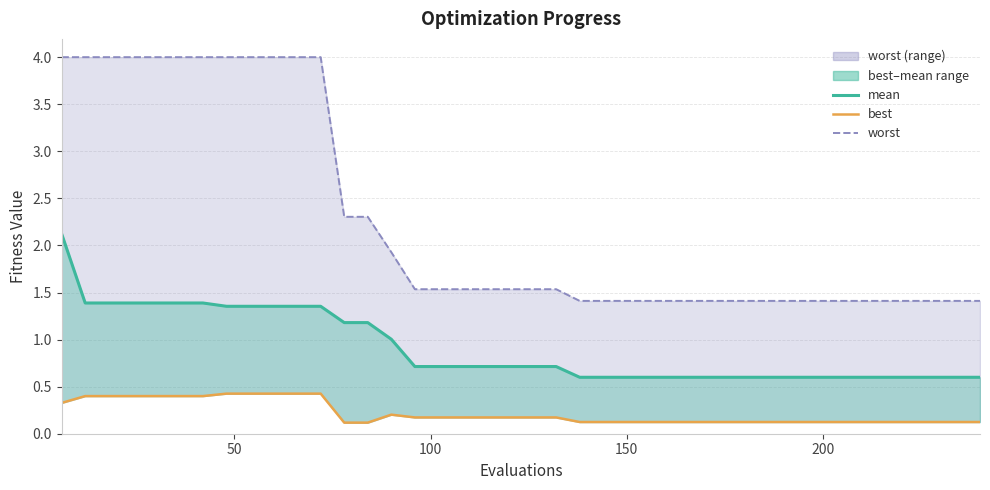

How many lines are shown in the chart?

3